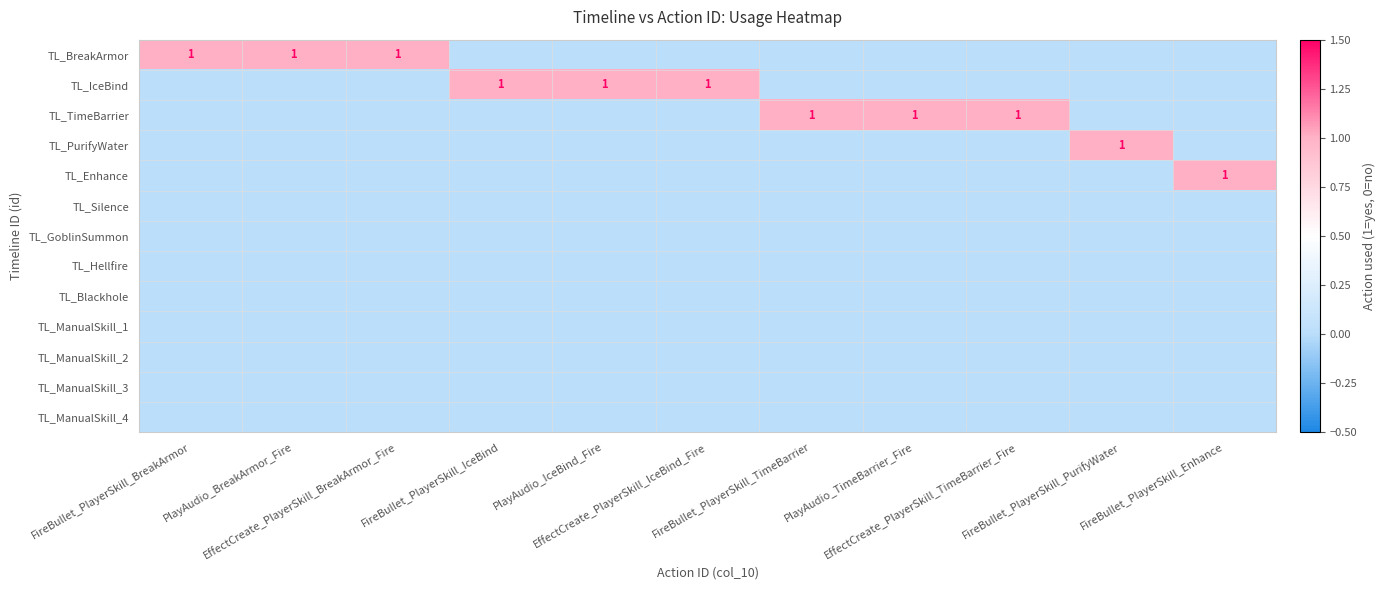

Is the value of TL_Blackhole at FireBullet_PlayerSkill_Enhance greater than the value of TL_ManualSkill_3 at PlayAudio_TimeBarrier_Fire?

No